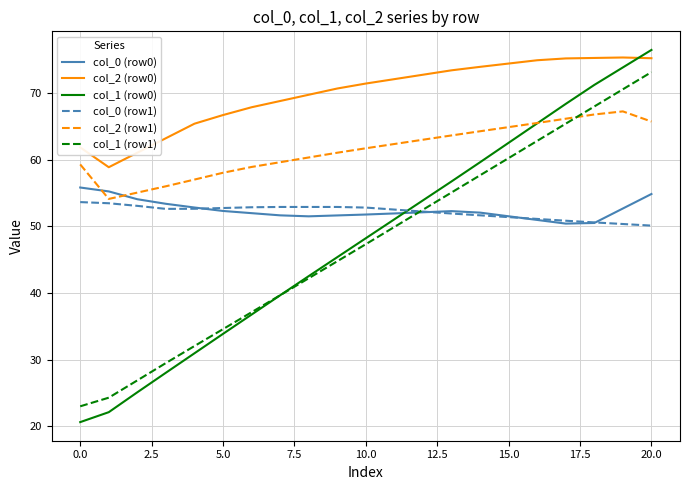

True or false: col_2 (row1) and col_2 (row0) cross at least once.

False